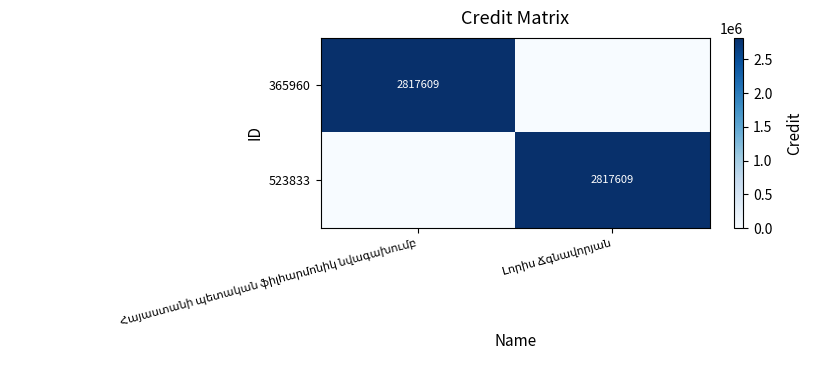

Is it true that 523833 equals 4236861 at Լորիս Ճգնավորյան?

False